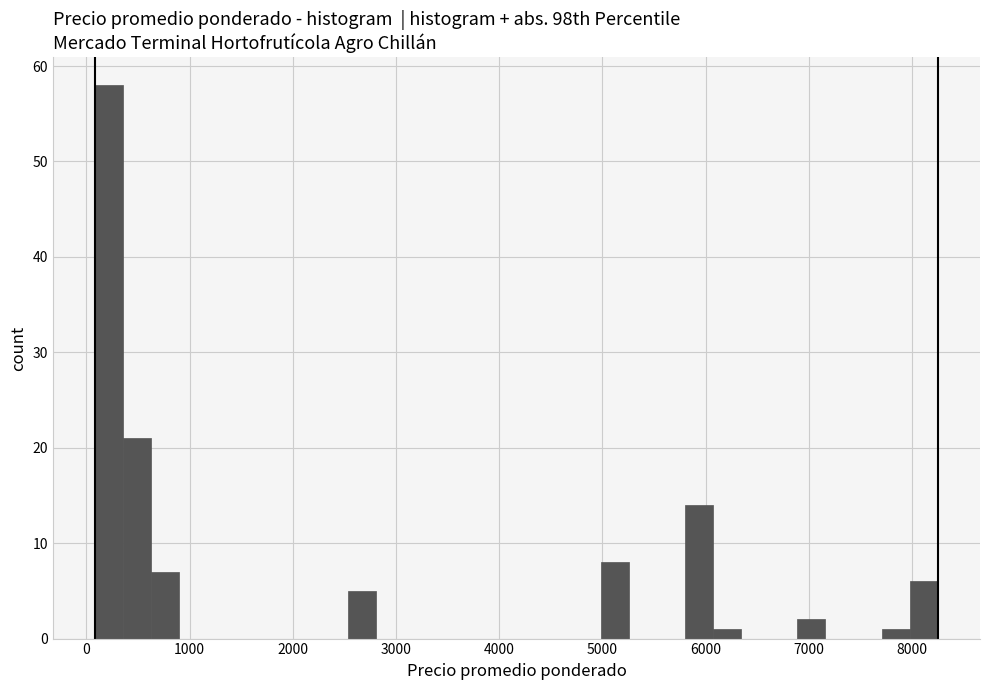

Around what value on the x-axis is the tallest bar? Give the approximate position of its centre, as read against the axis.

200